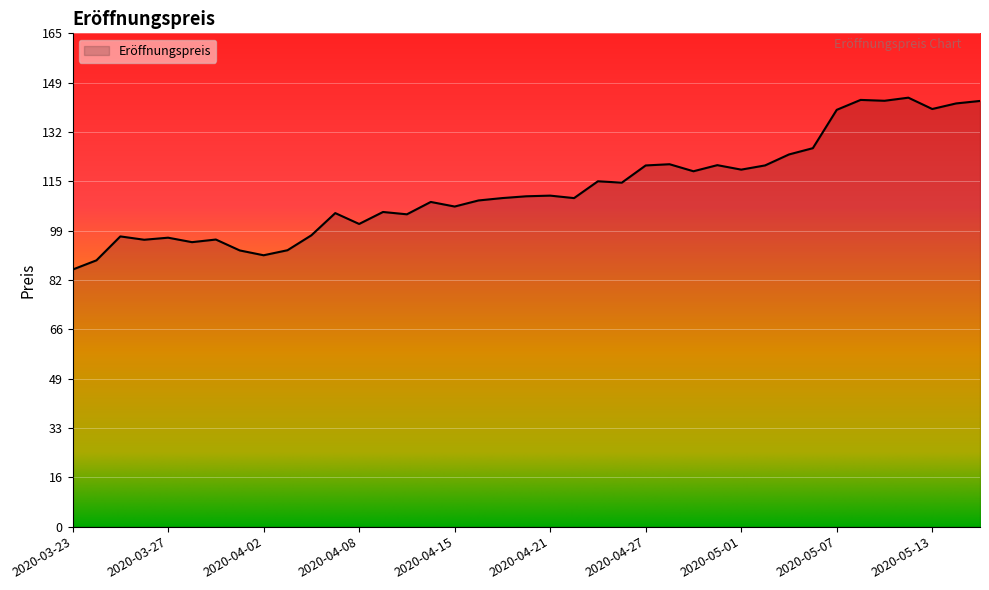

What is the smallest value displayed?

86.3